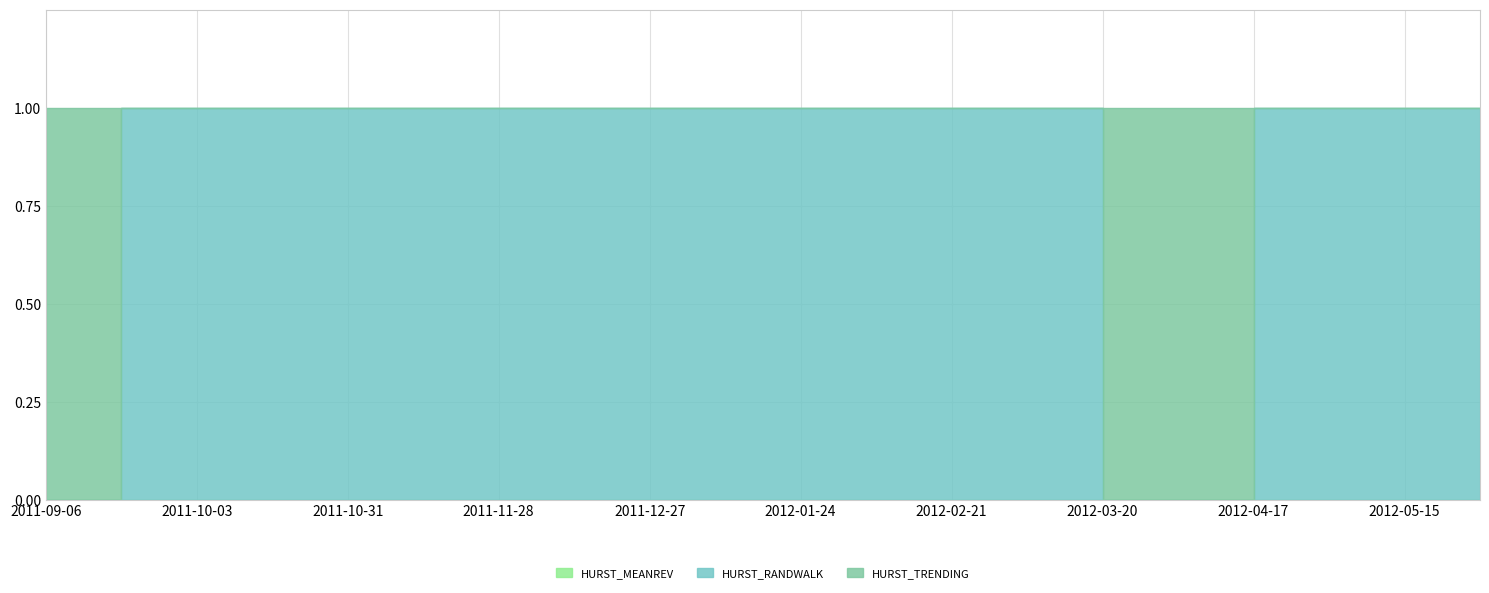

Is the value of HURST_MEANREV at 2012-04-03 greater than the value of HURST_TRENDING at 2011-09-21?

No